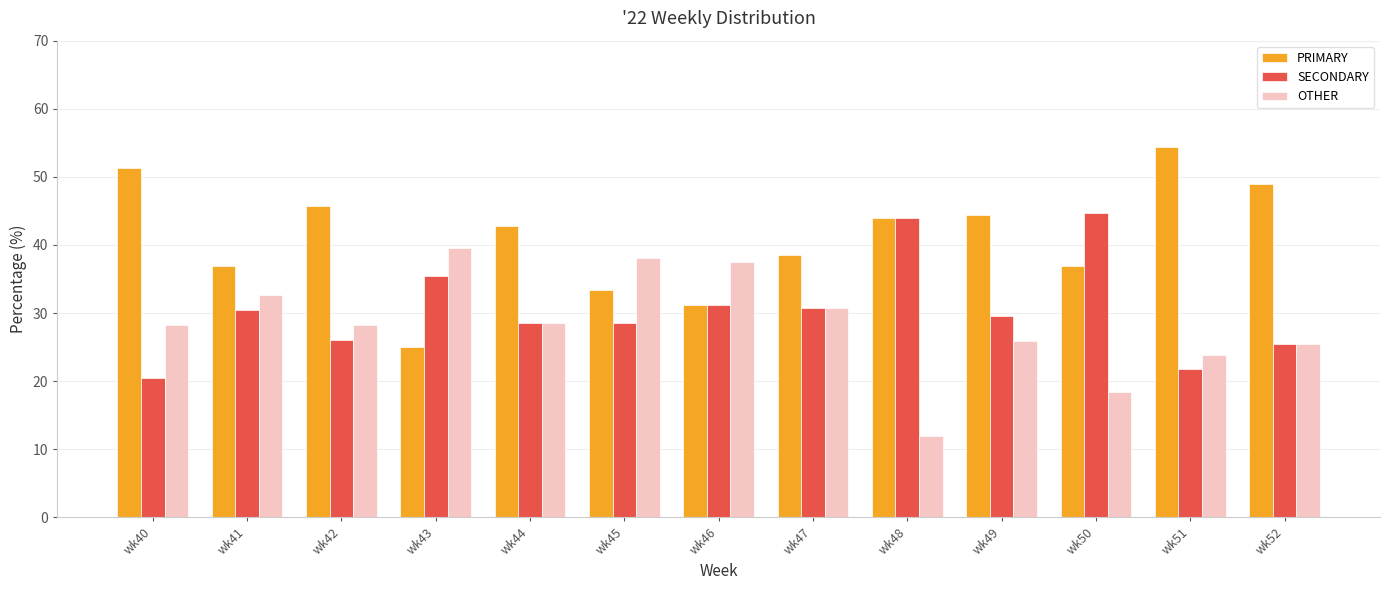

Between wk47 and wk52, which series saw the biggest shift?

PRIMARY